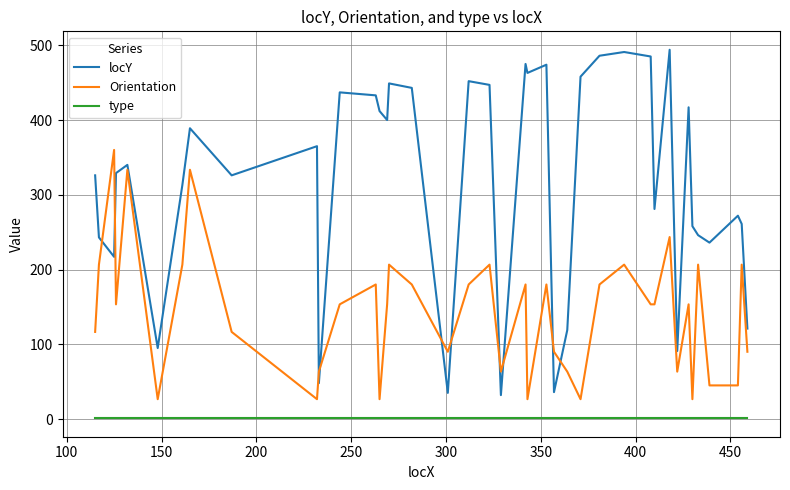

Which series has the largest range (max minus min)?

locY